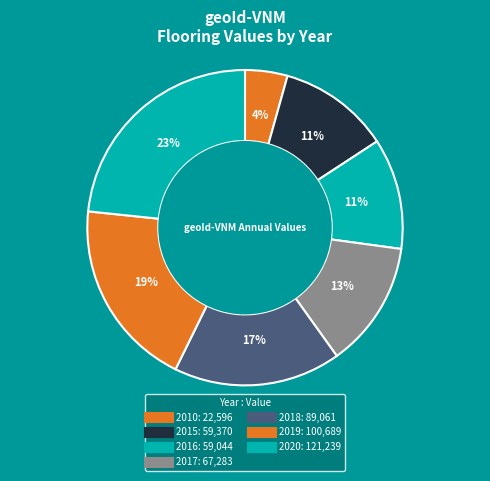

Rank the categories by value from lowest to highest.

2010, 2016, 2015, 2017, 2018, 2019, 2020